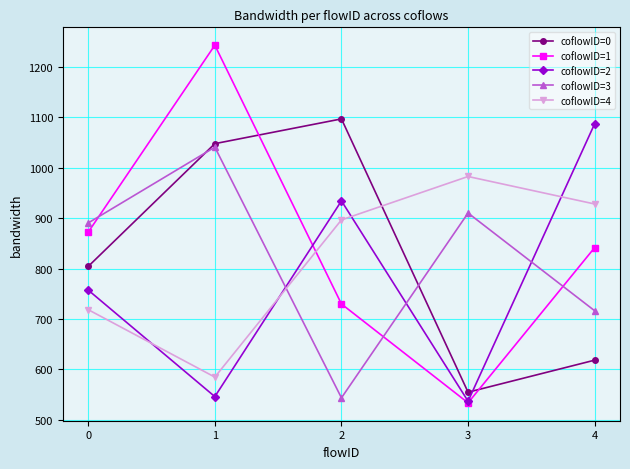

What is the sum of all coflowID=0 values?

4122.5